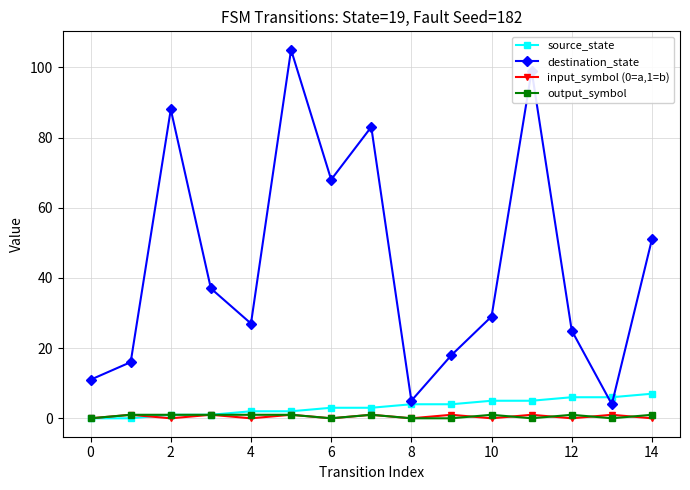

Which series has the widest spread of values?

destination_state